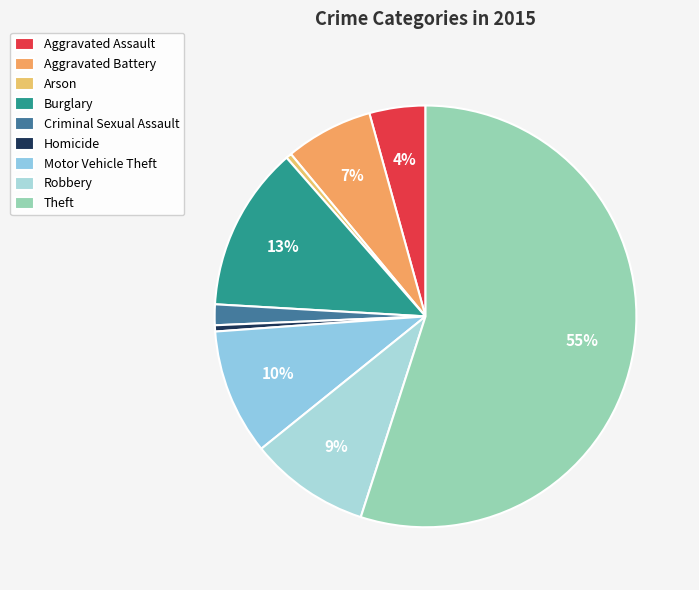

What is the largest slice in the pie chart?

Theft